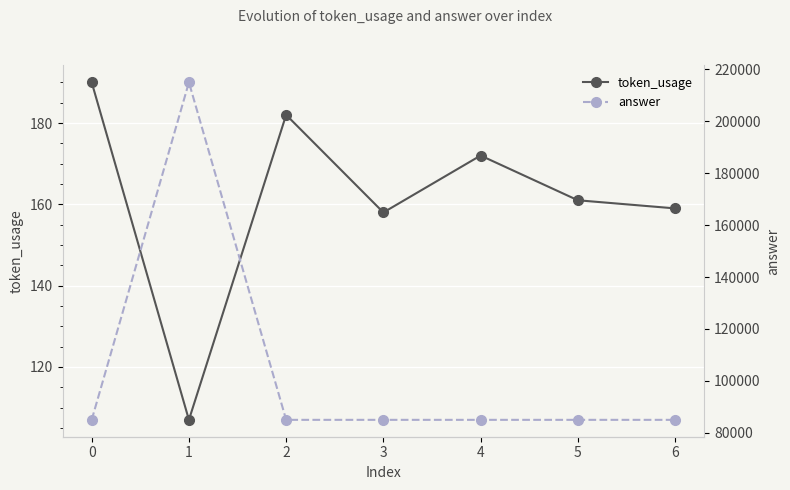

True or false: token_usage has a value of 161 at 5.

True